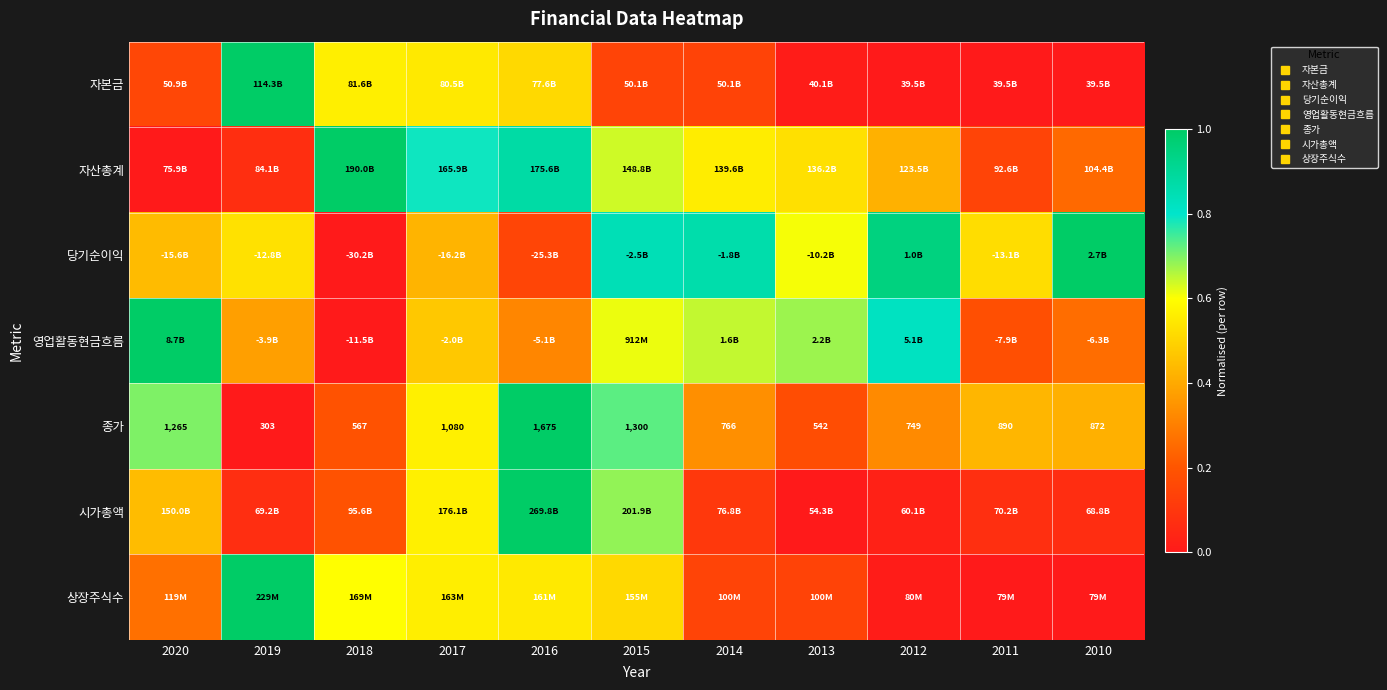

True or false: 종가 has a value of 0.5 at 2015.

False